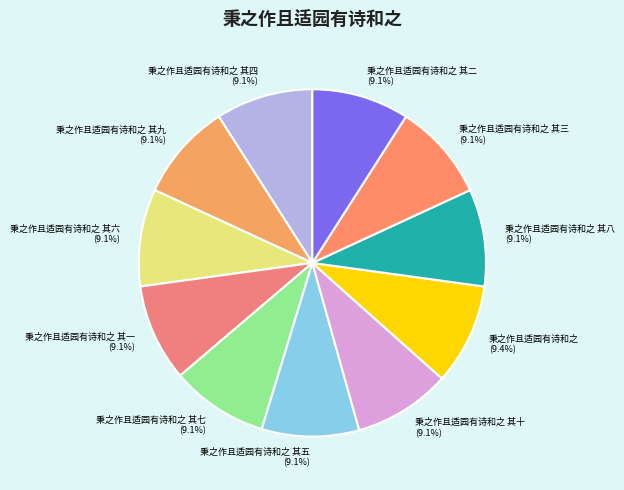

Does 秉之作且适园有诗和之 其四 account for over 50% of the chart?

No